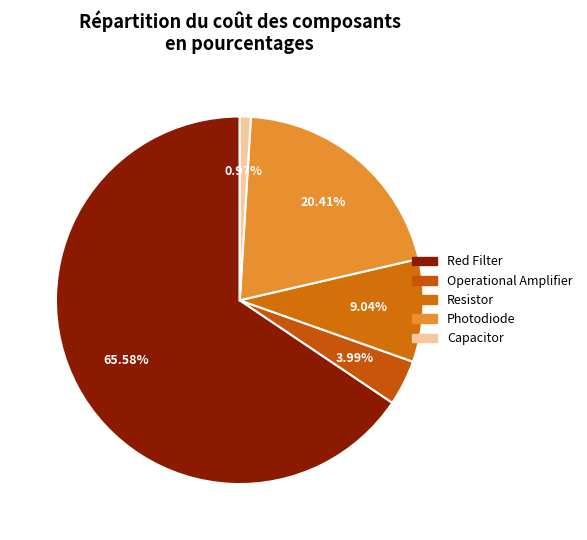

True or false: Photodiode accounts for 20% of the total.

True